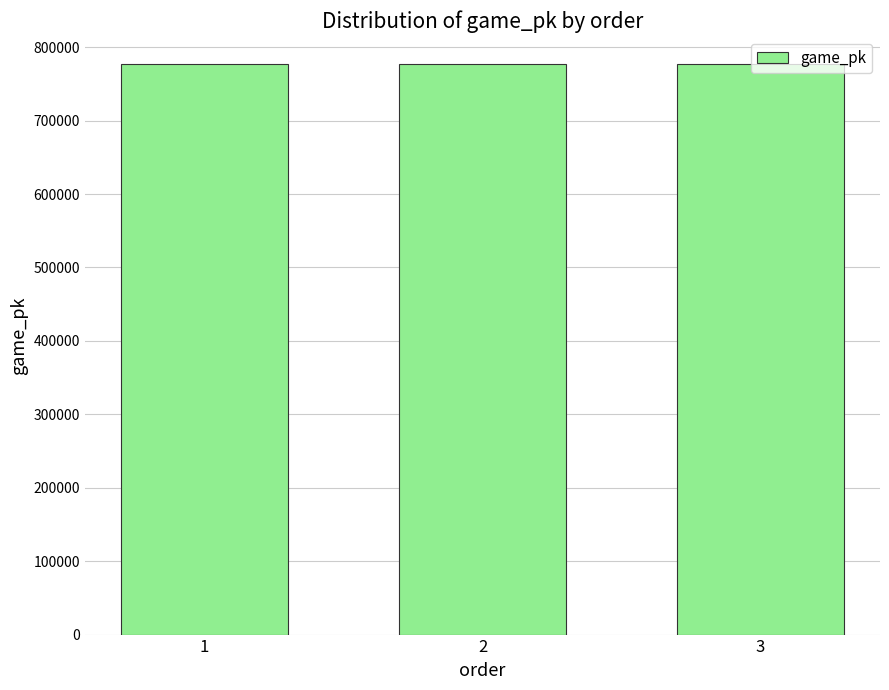

What is the ratio of the value at 1 to the value at 3?

1.0